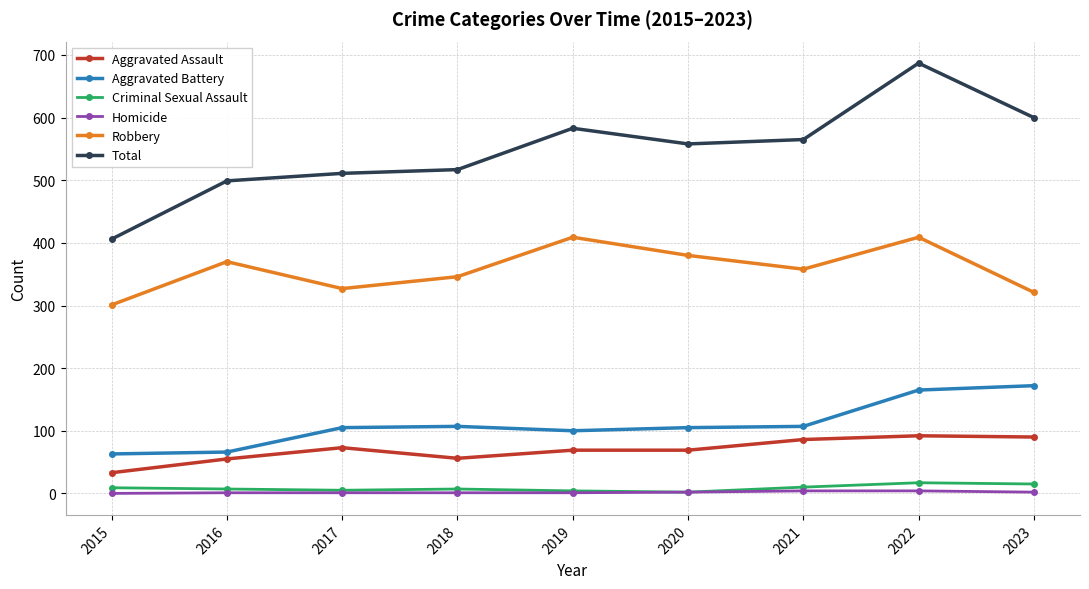

Where is the first local maximum for Aggravated Assault?

2017